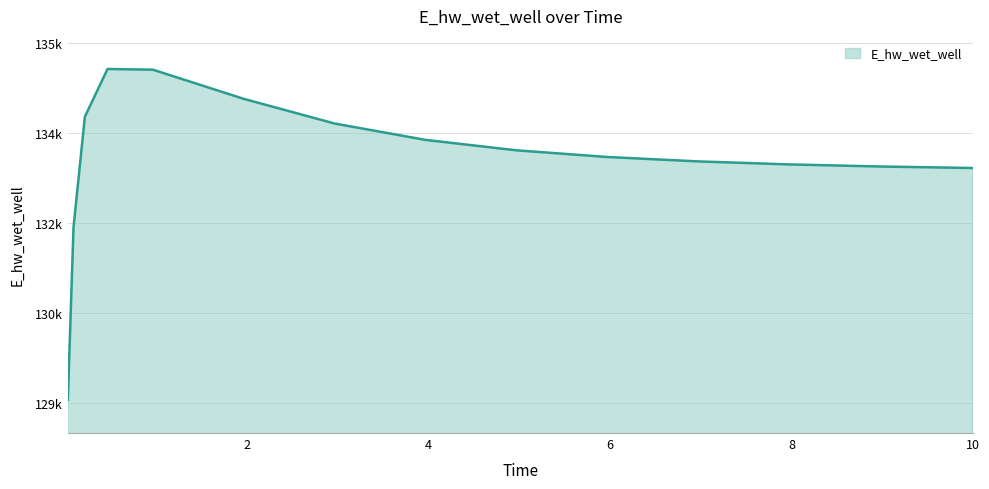

What is the value of the 2nd point from the left?

131926.3